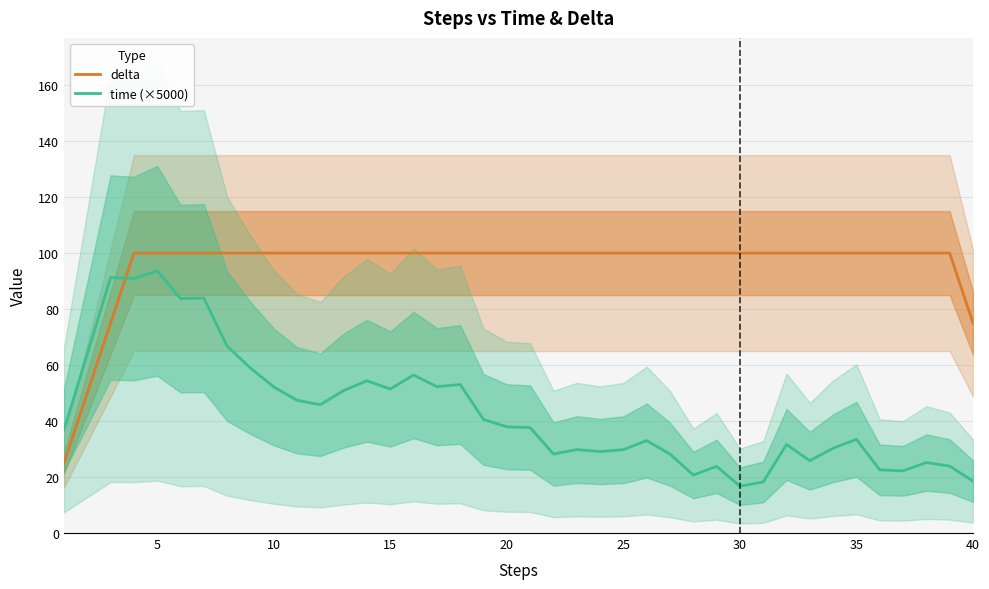

What is the highest value of the time (×5000) series?

93.7